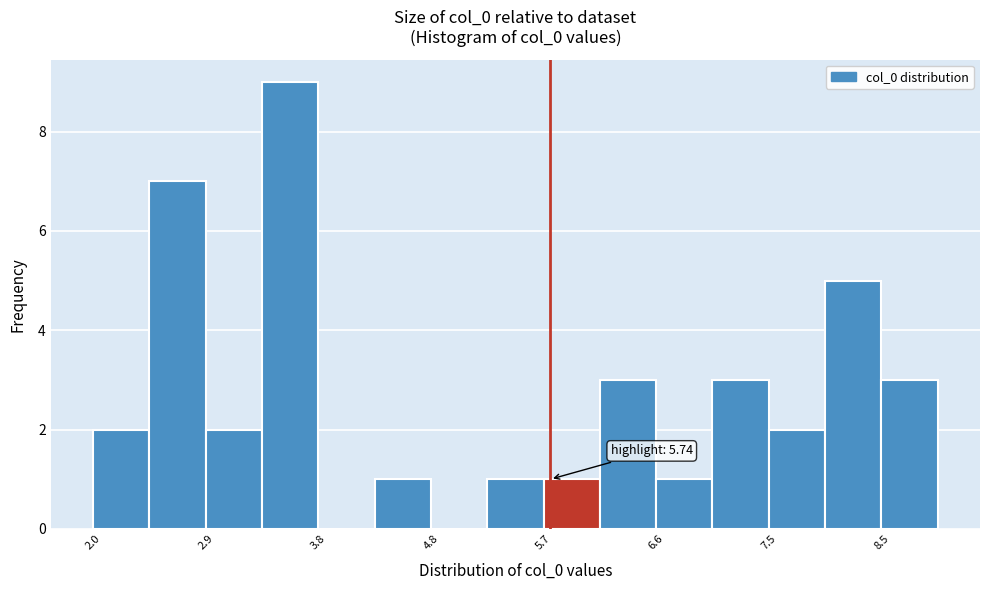

Which range on the x-axis has the tallest bar?

3.4 to 3.8